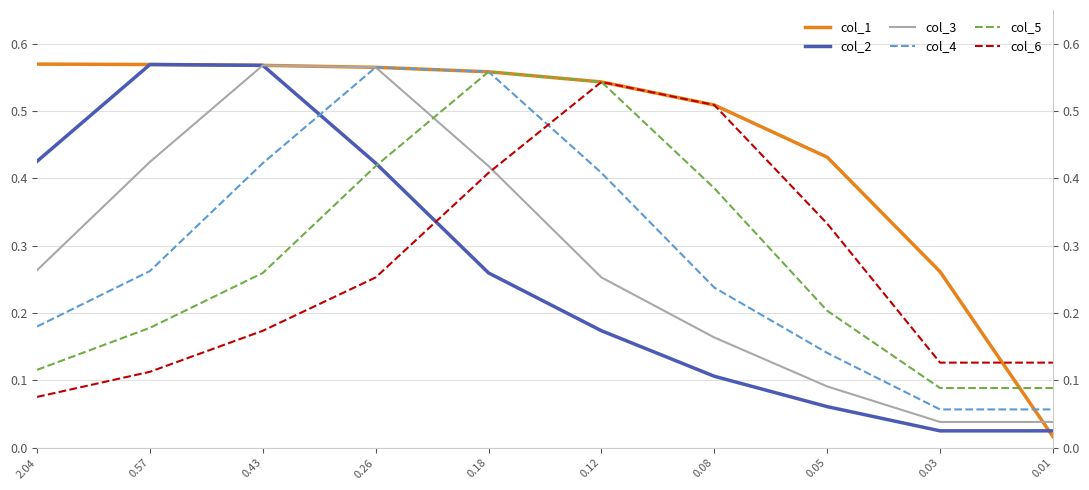

How many times do col_1 and col_6 cross each other?

1